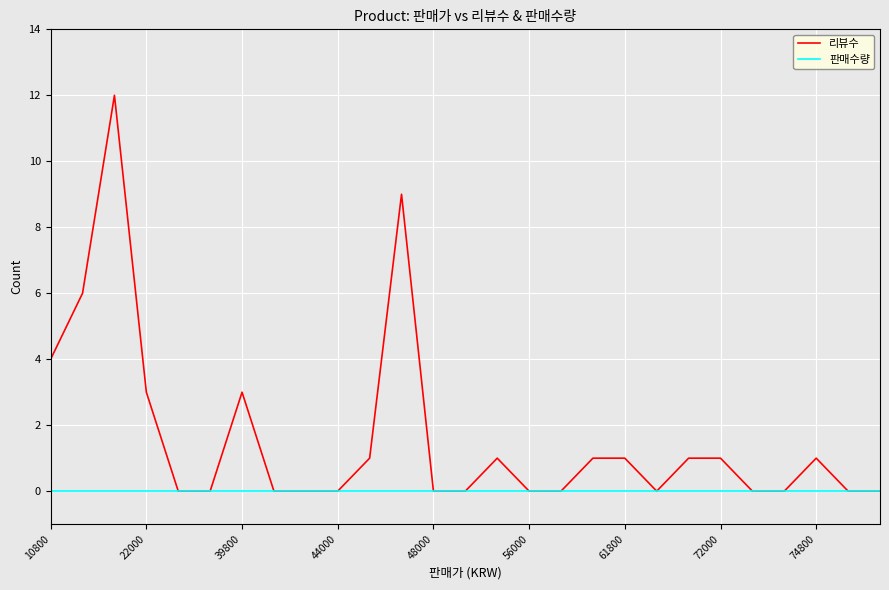

Reading right to left, transcribe all the data shown in this chart.

리뷰수: 0	0	1	0	0	1	1	0	1	1	0	0	1	0	0	9	1	0	0	0	3	0	0	3	12	6	4
판매수량: 0	0	0	0	0	0	0	0	0	0	0	0	0	0	0	0	0	0	0	0	0	0	0	0	0	0	0